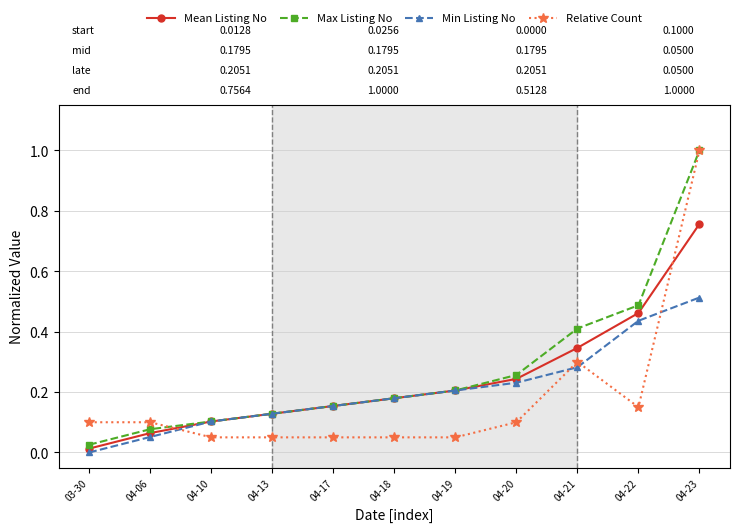

How many data points does each series have?

11